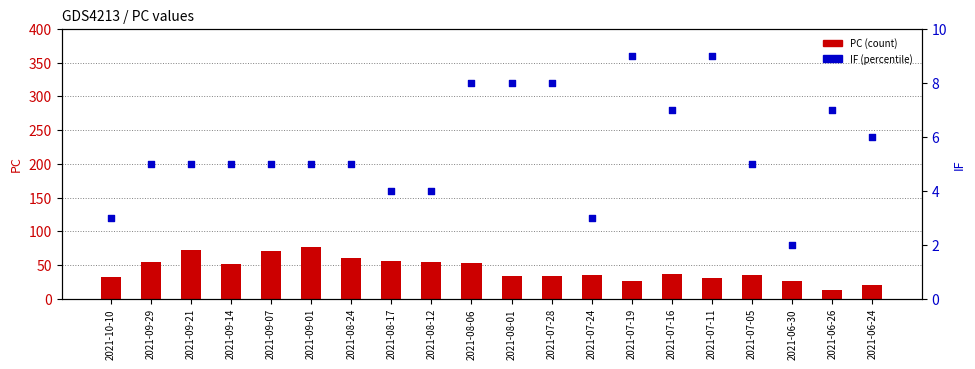

What are all the series names shown in the legend?

PC (count), IF (percentile)